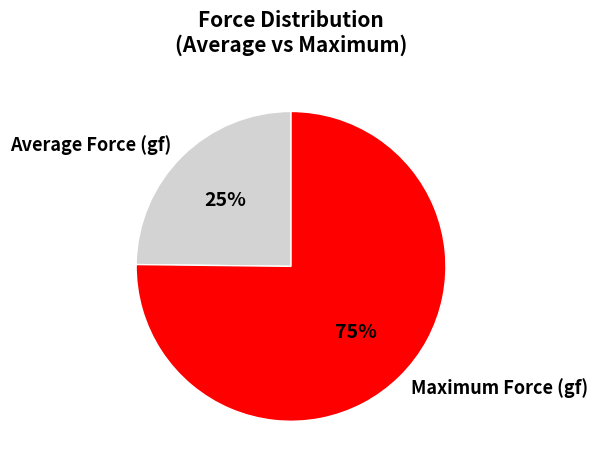

True or false: Average Force (gf) accounts for 12% of the total.

False